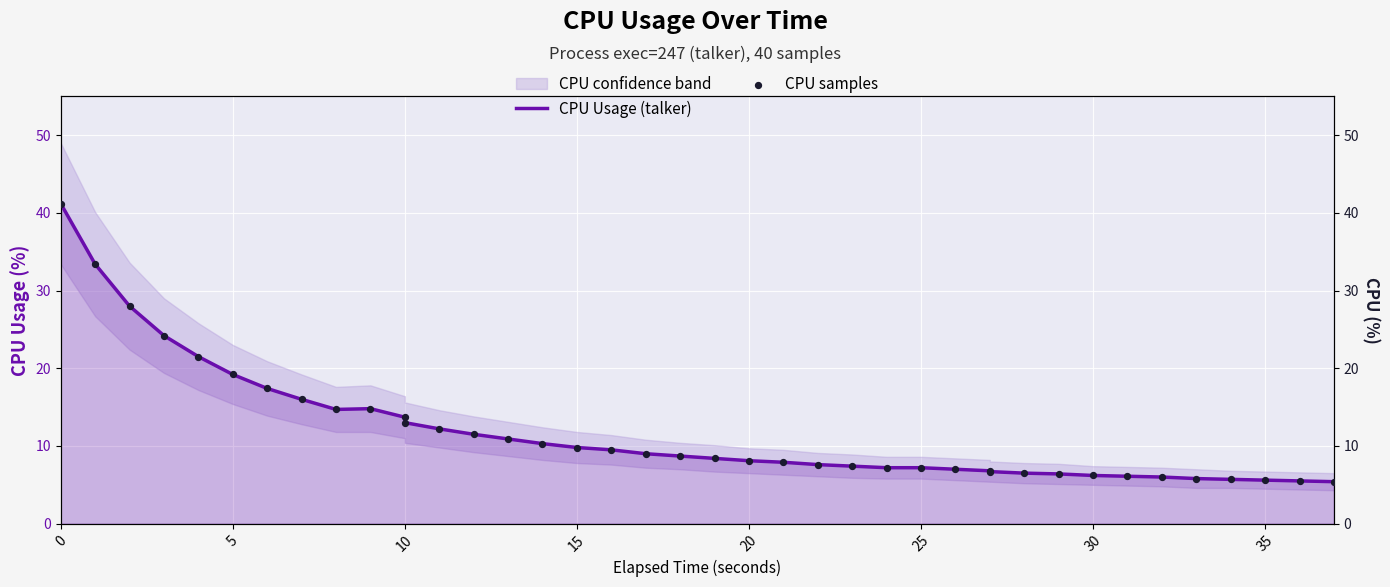

Which series has the widest spread of Y values?

CPU Usage (talker)